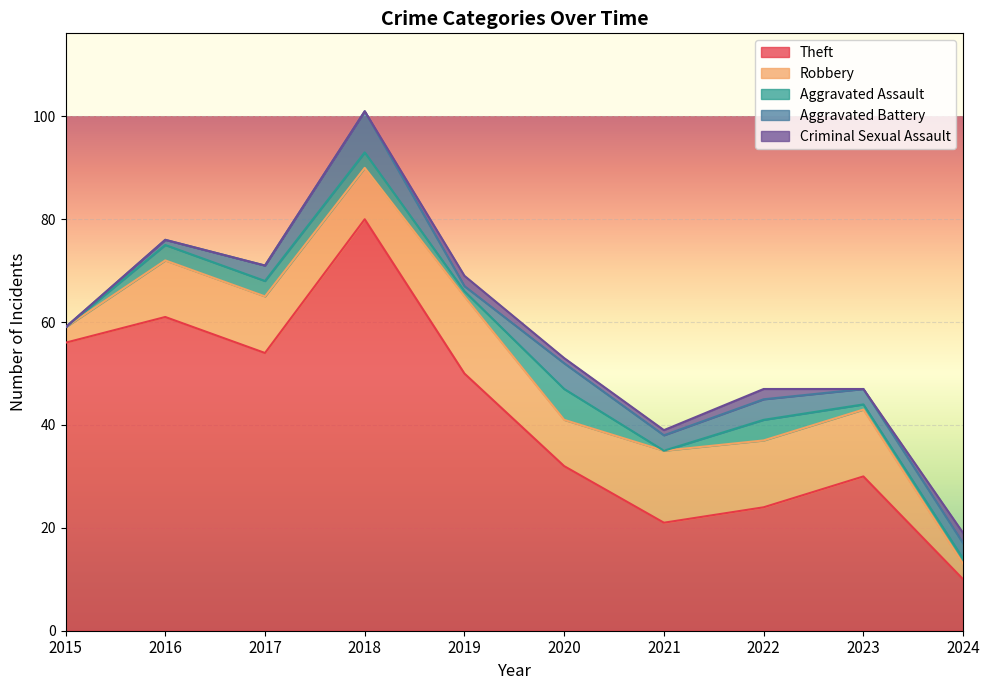

List the series in order of their peak value, lowest first.

Criminal Sexual Assault, Aggravated Assault, Aggravated Battery, Robbery, Theft